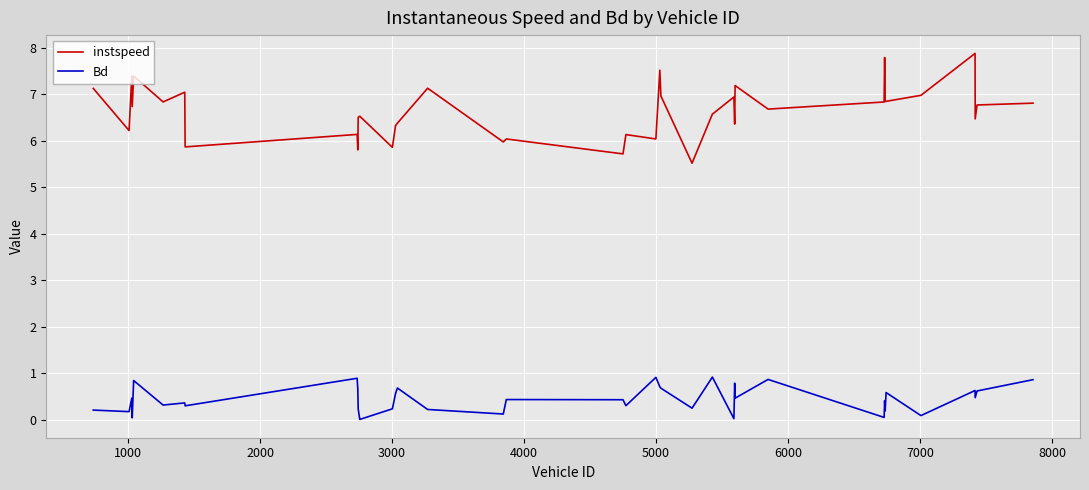

What is the maximum value for Bd?

0.9